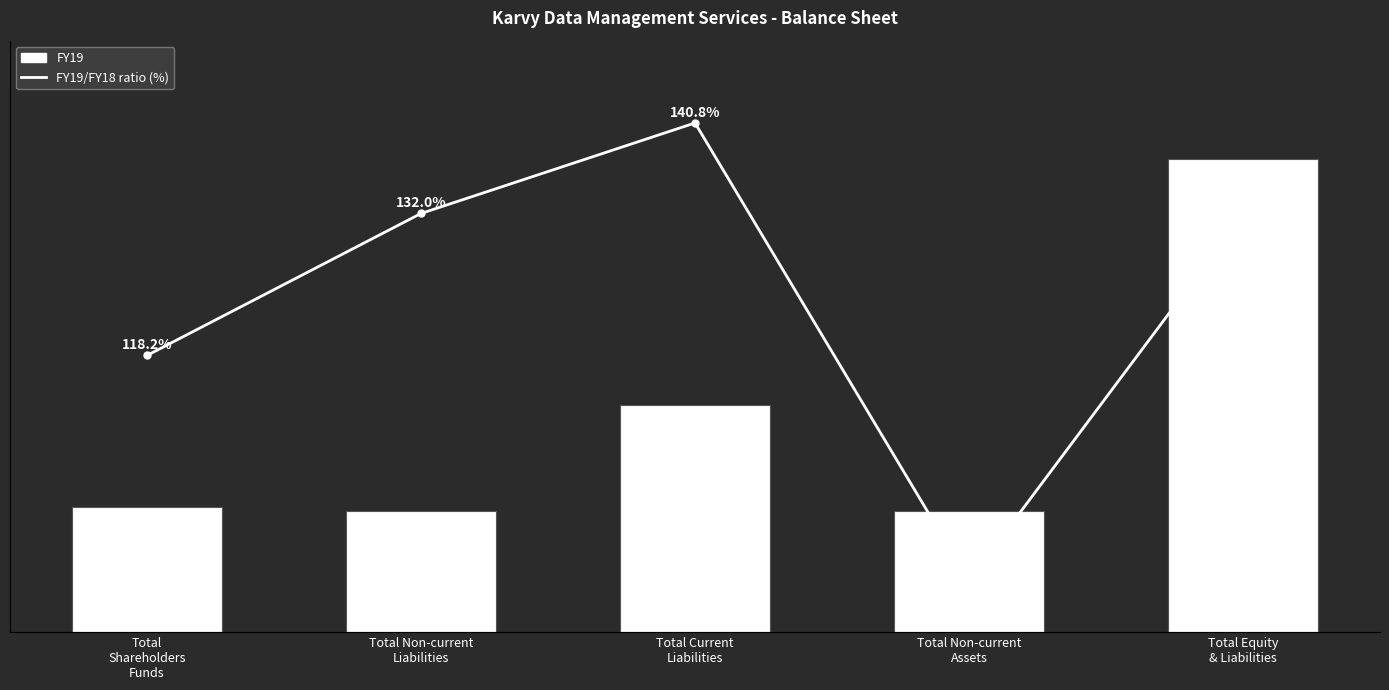

Reading left to right, list all the values displayed in this chart.

FY19: Total
Shareholders
Funds=2744603057.0	Total Non-current
Liabilities=2660005825.0	Total Current
Liabilities=4988693433.0	Total Non-current
Assets=2653544760.0	Total Equity
& Liabilities=10393302315.0
FY19/FY18 ratio (%): Total
Shareholders
Funds=118.2	Total Non-current
Liabilities=132.0	Total Current
Liabilities=140.8	Total Non-current
Assets=96.3	Total Equity
& Liabilities=131.9